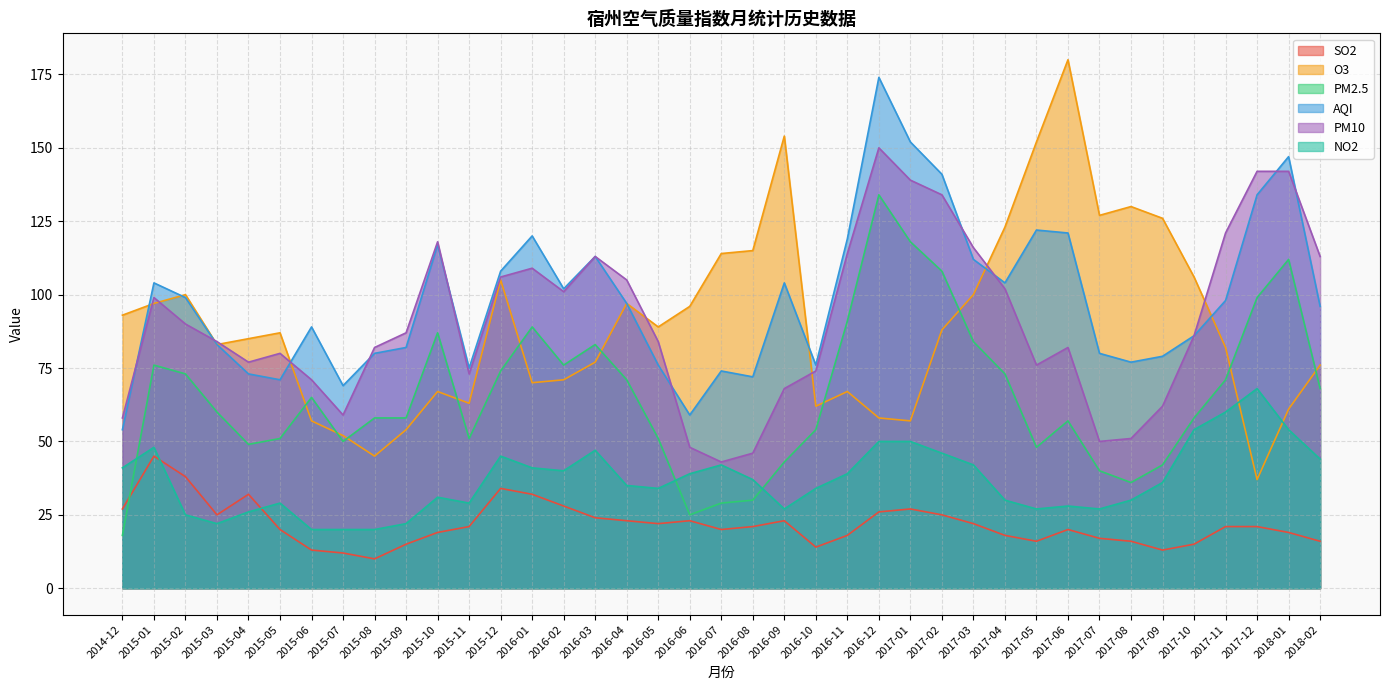

What is the label of the 35th point from the left?

2017-10